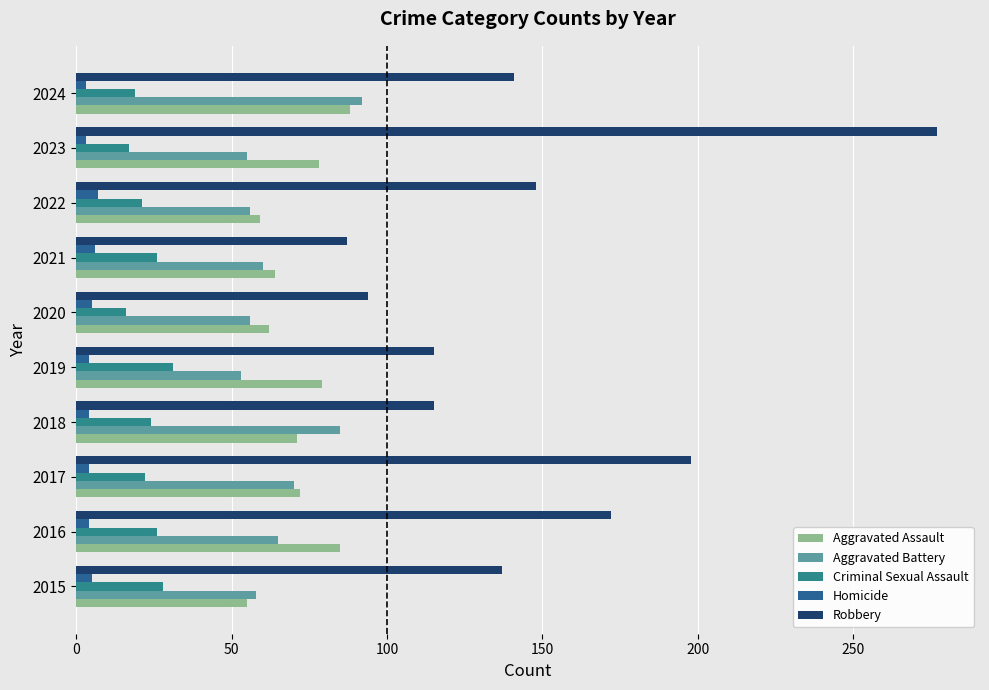

What is the minimum value shown in the chart?

3